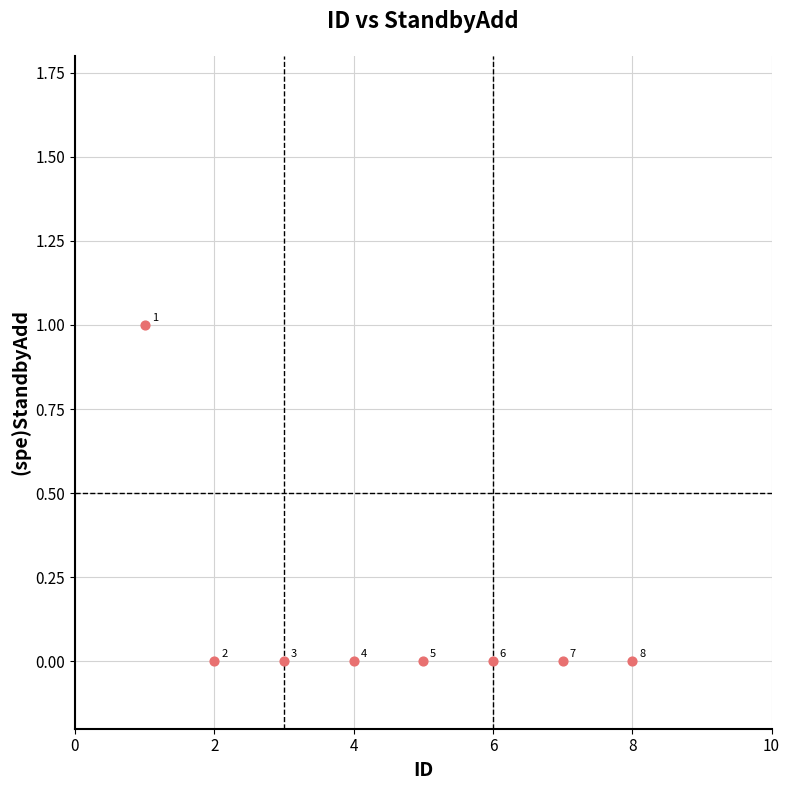

What is the average X value?

4